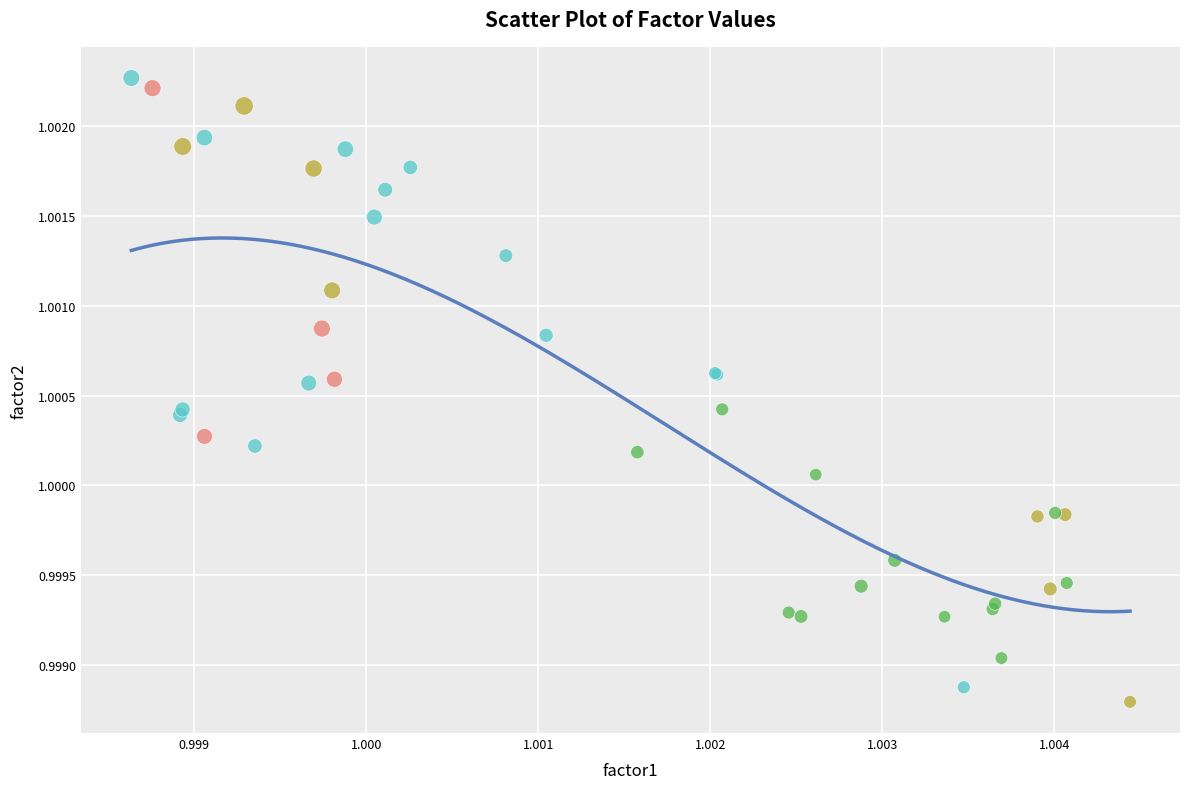

Which series contains the lowest Y value?

Group B